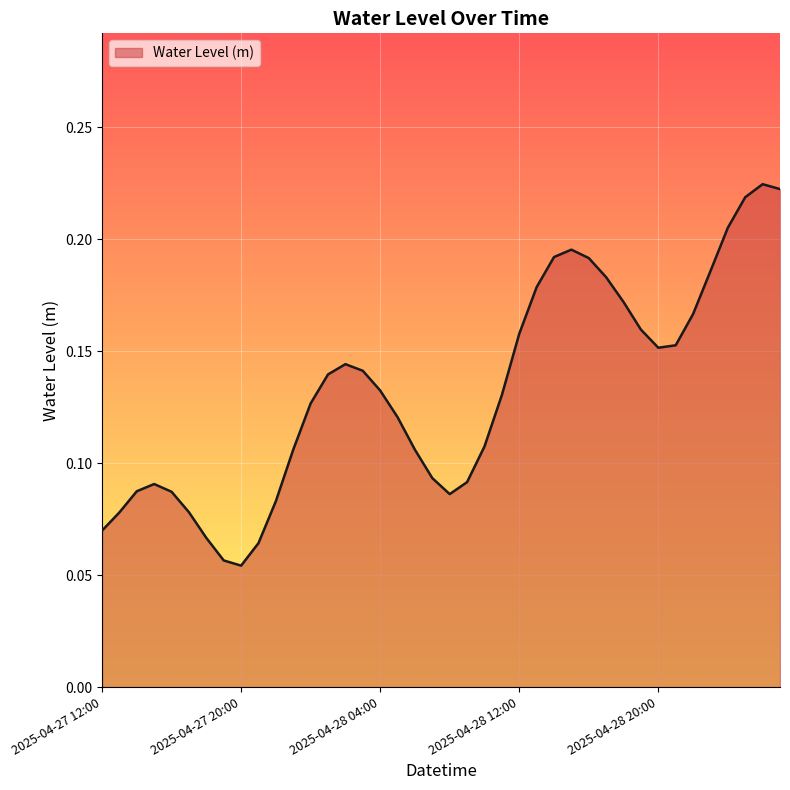

How many distinct data groups are displayed?

1